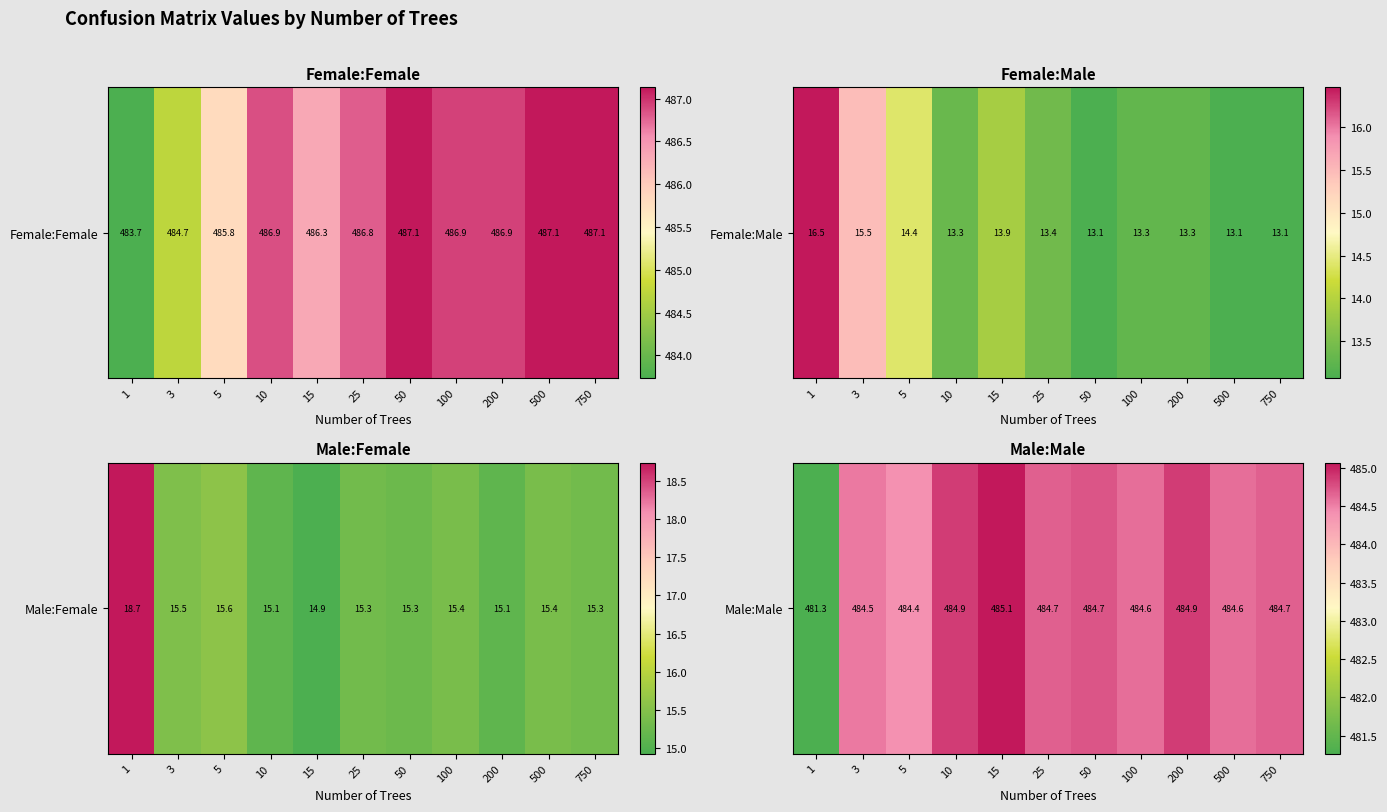

How many series are shown in this chart?

1